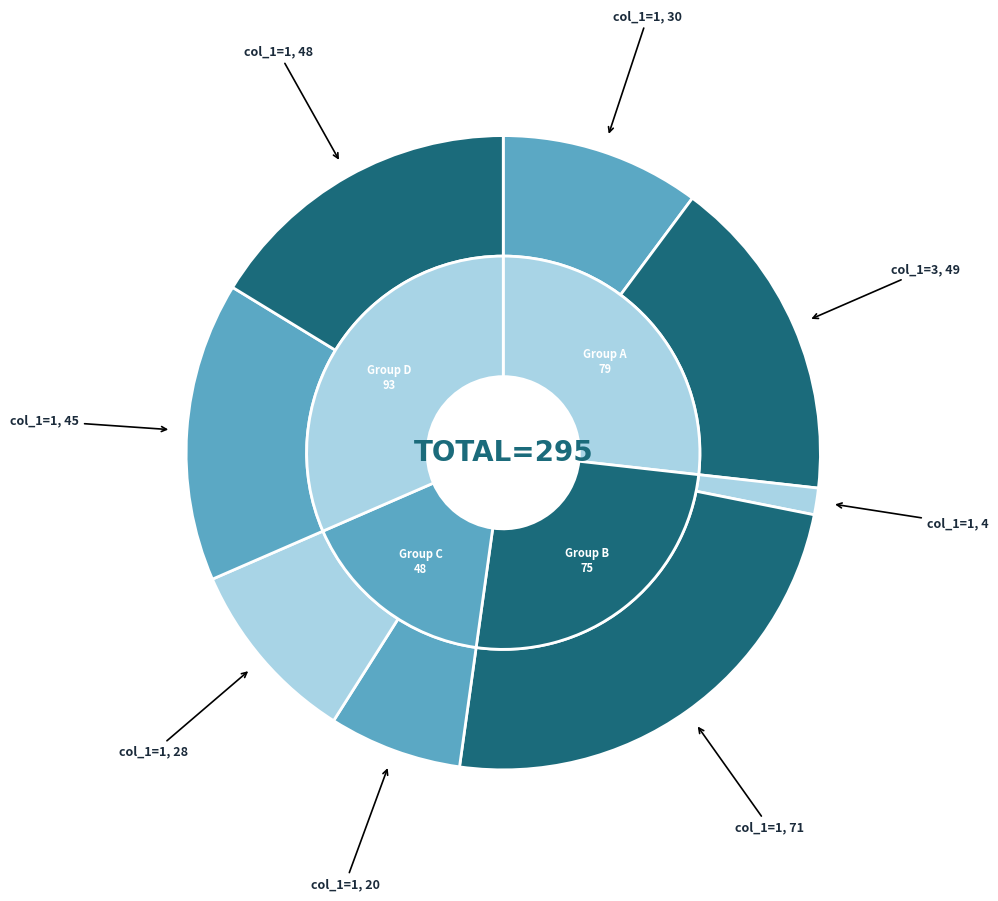

Approximately how many times larger is the value at 1 compared to 3?

0.9